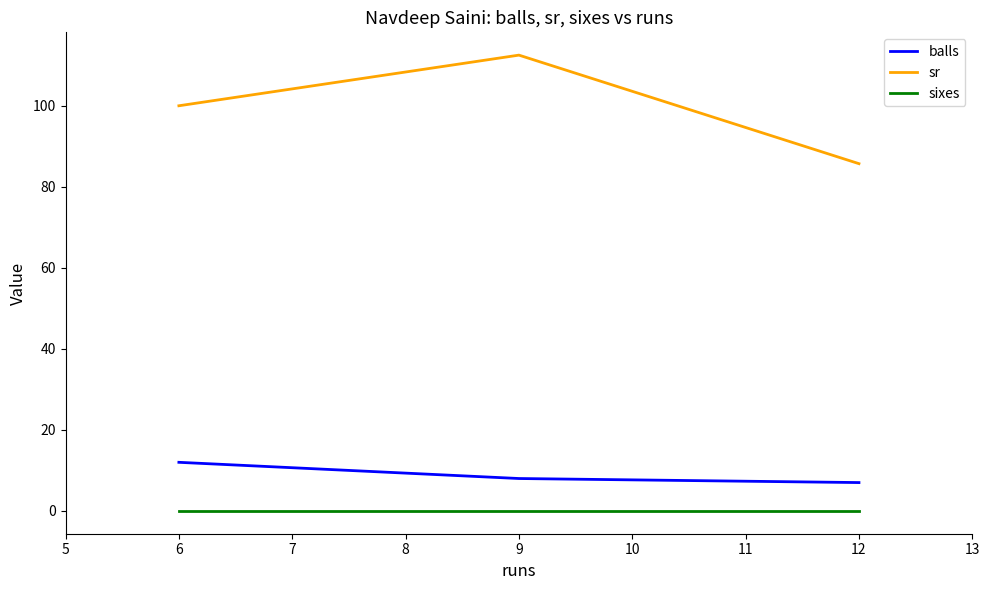

Rank the series at 9 from lowest to highest value.

sixes, balls, sr